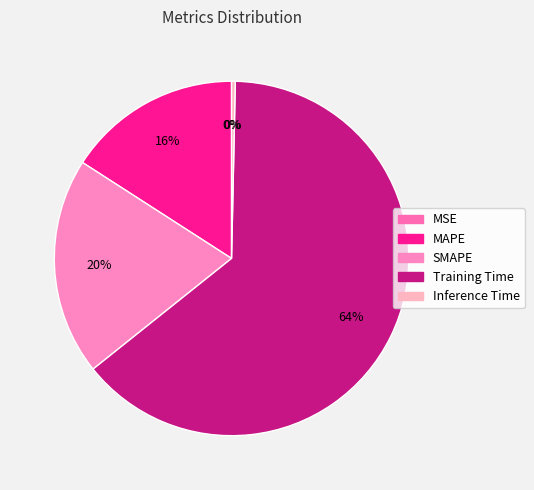

The Inference Time slice represents 10% of the pie. True or false?

False